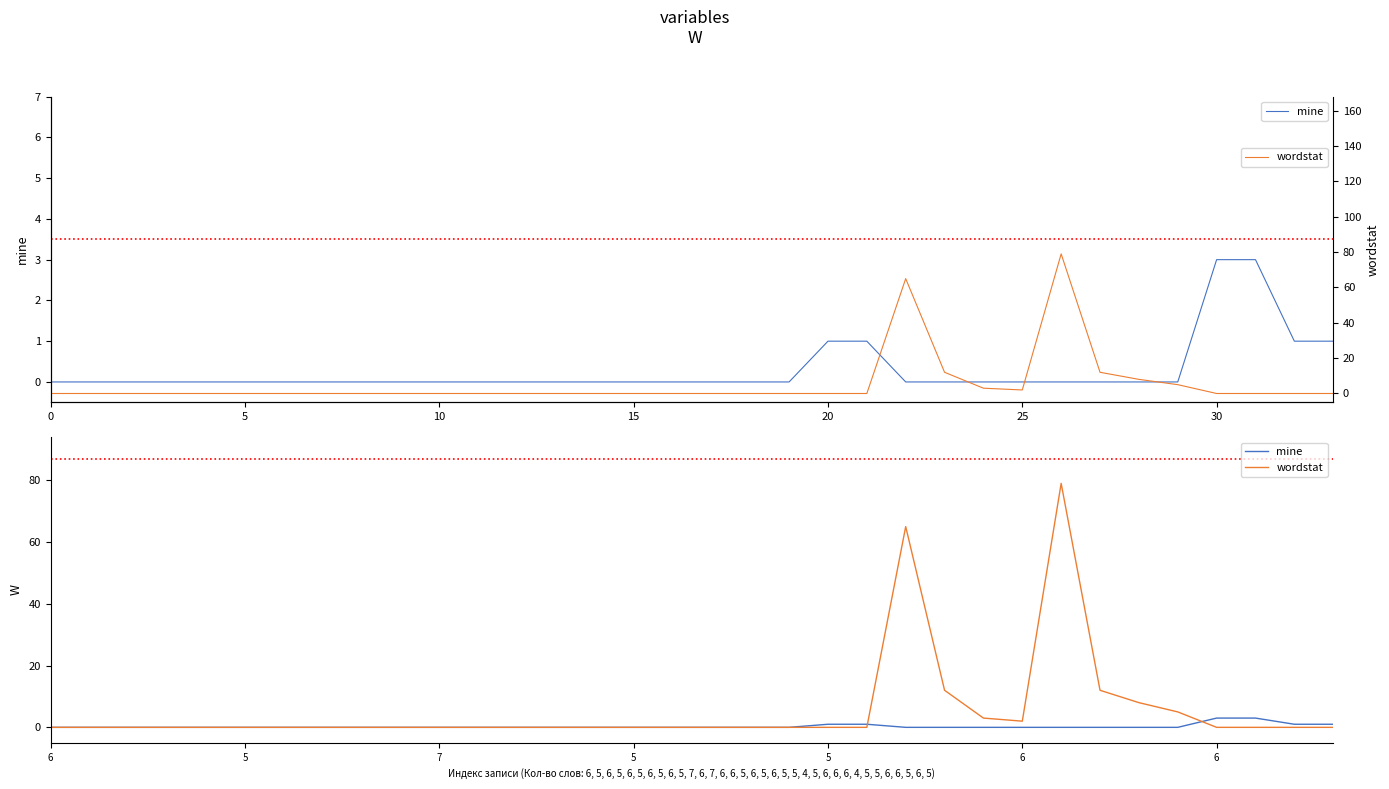

Which label corresponds to the largest value in the chart?

26